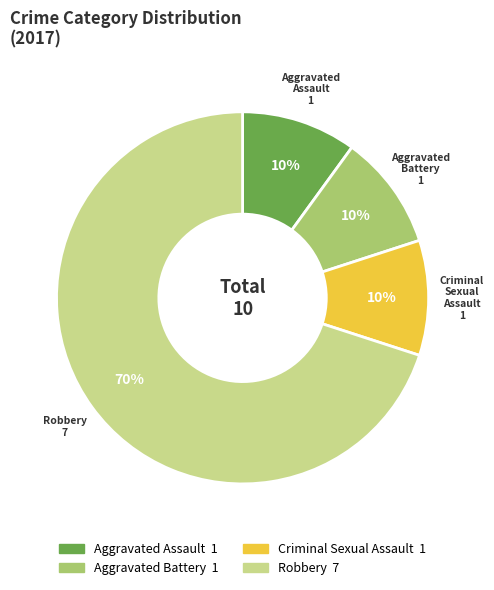

Which has a higher value, Aggravated Assault or Robbery?

Robbery